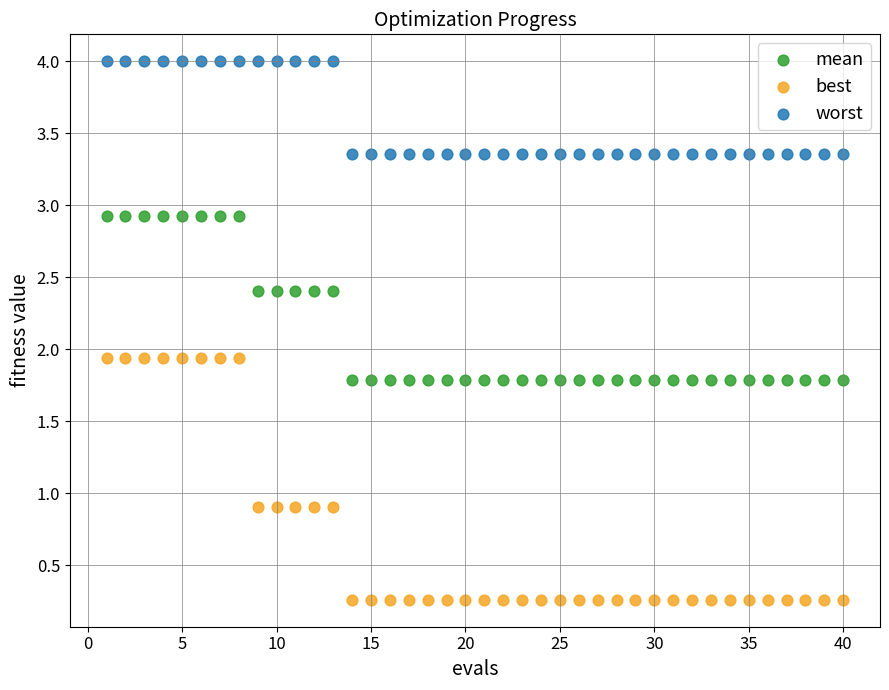

Which series reaches the minimum Y coordinate?

best